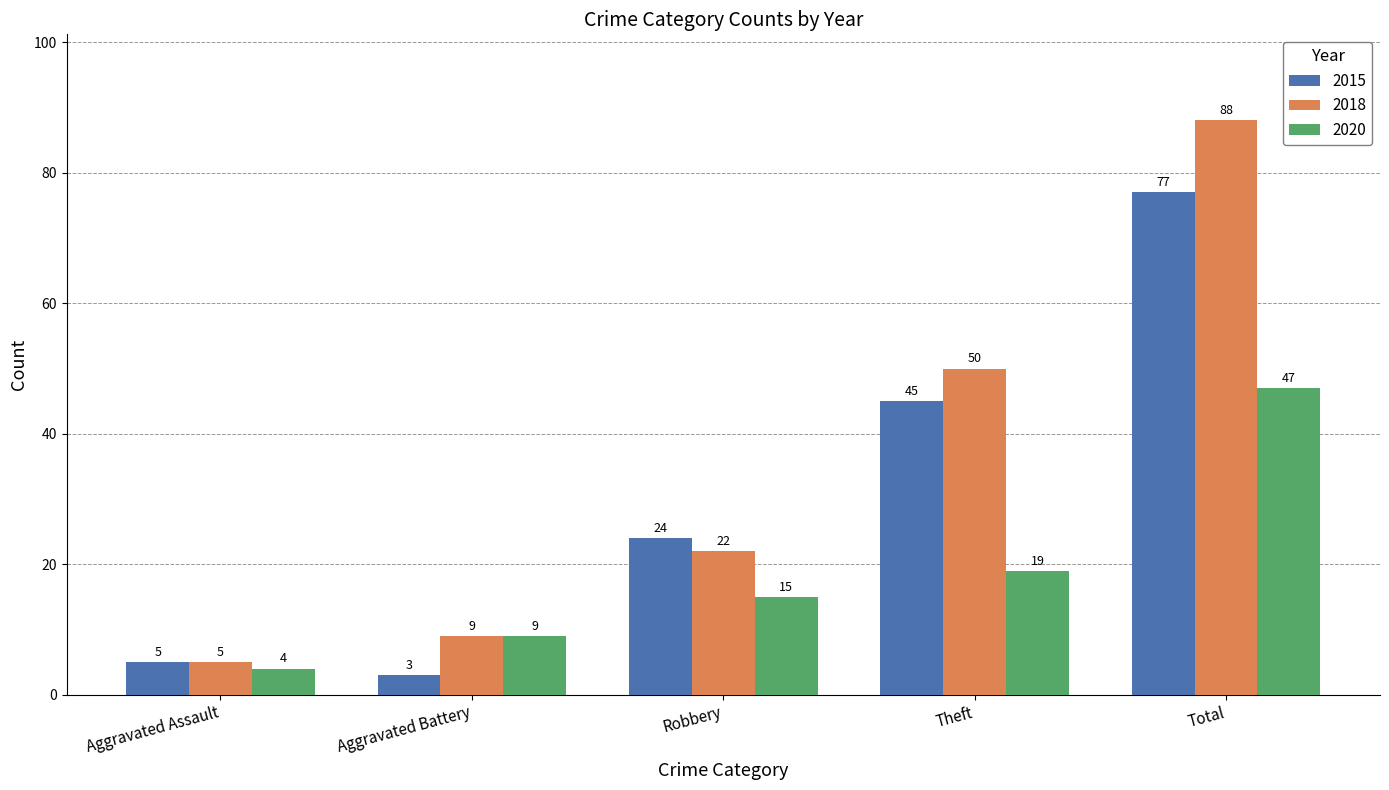

Read the 2020 value at Aggravated Battery.

9